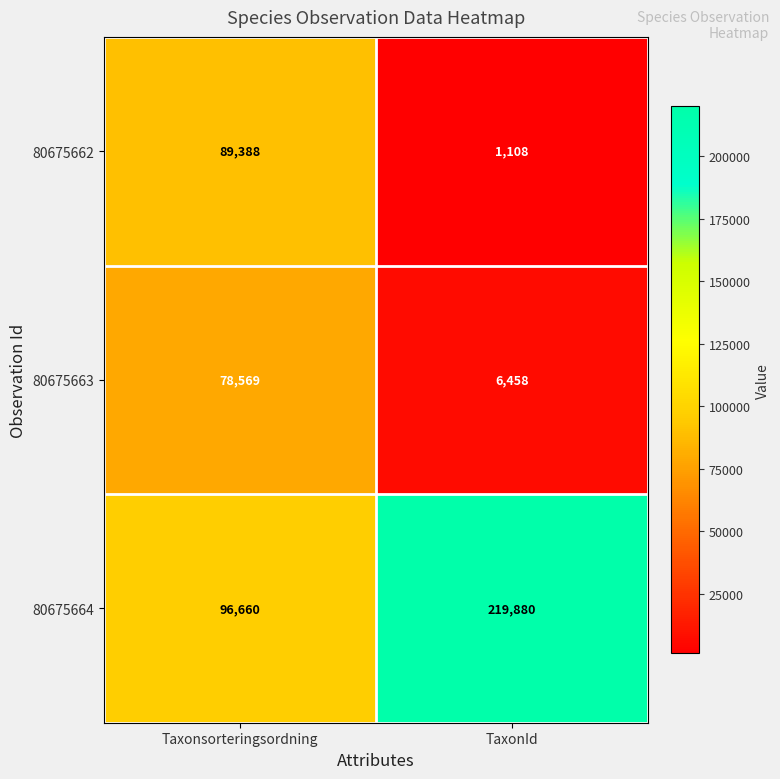

Which category has the highest value across all series?

TaxonId